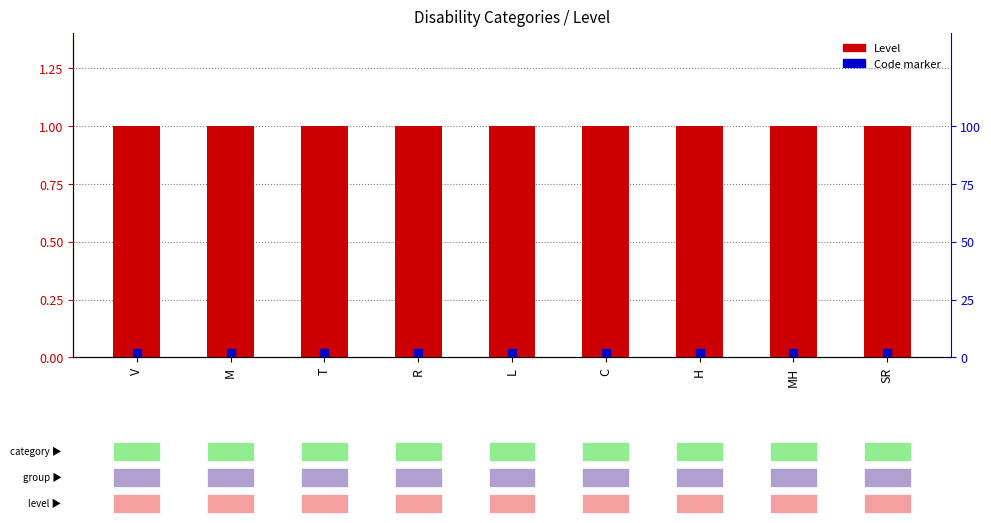

What is the total value across all series at T?

1.0